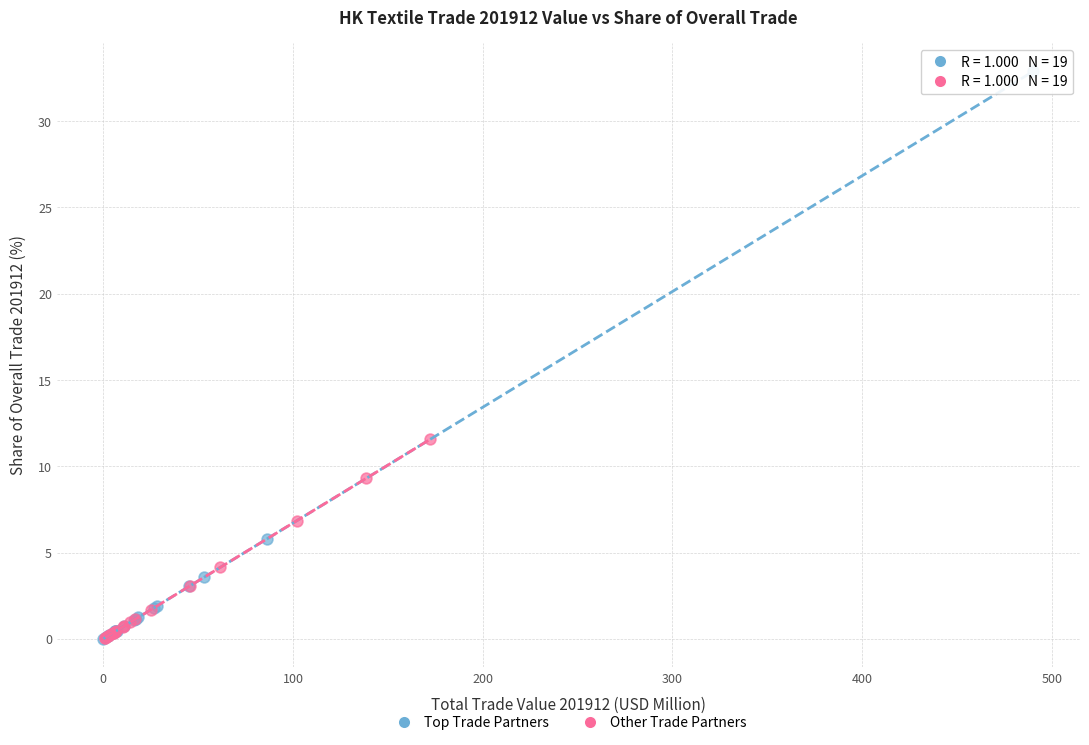

Which series has the largest Y range (max minus min)?

Top Trade Partners